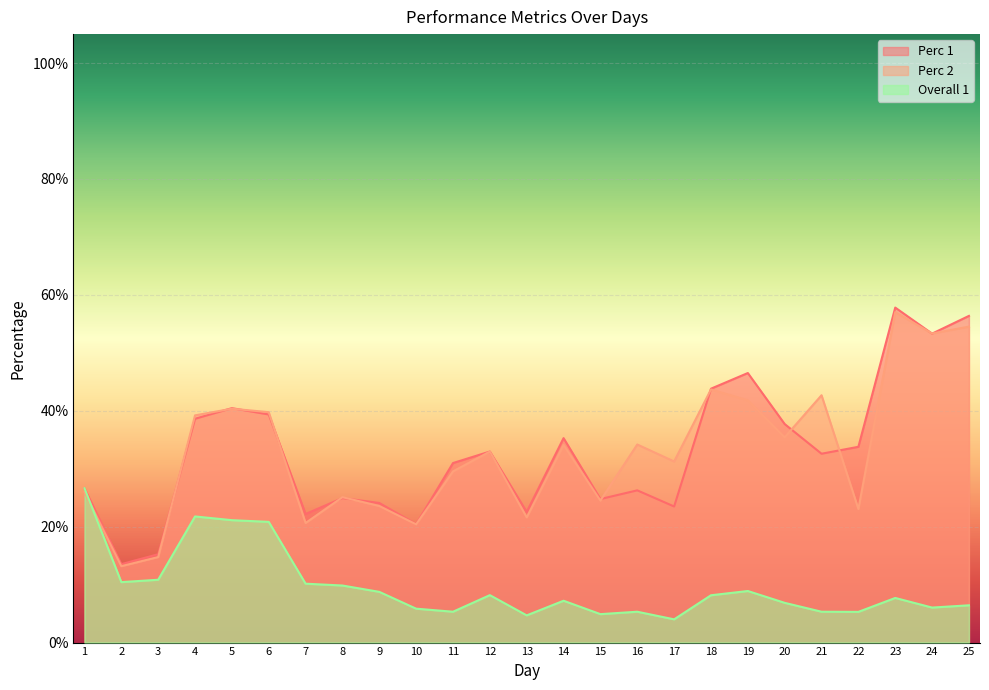

Rank the series by their maximum value, from highest to lowest.

Perc 1, Perc 2, Overall 1